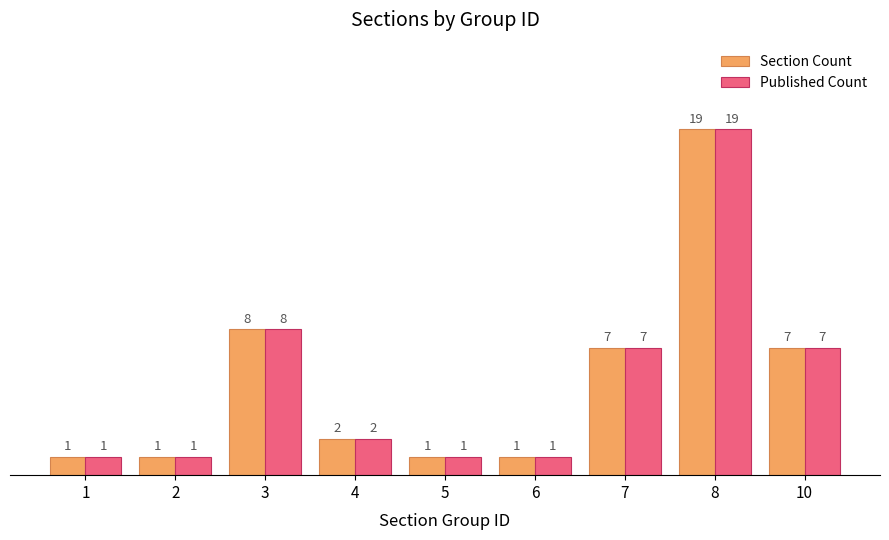

Is it true that Published Count equals 1 at 2?

True